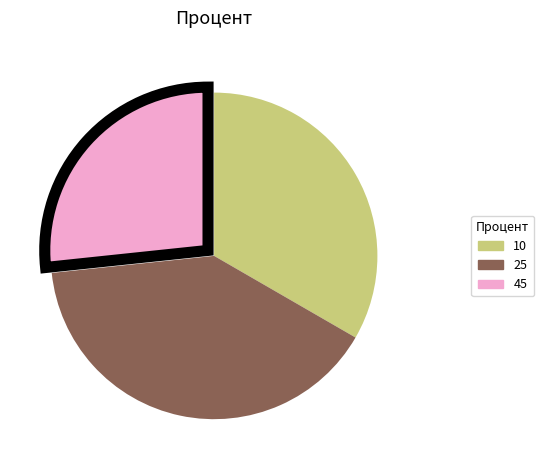

How many segments does this pie chart have?

3